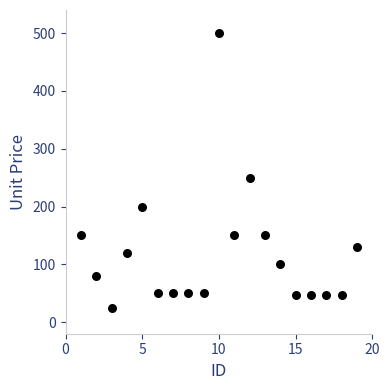

What is the range of X values (max minus min)?

18.0